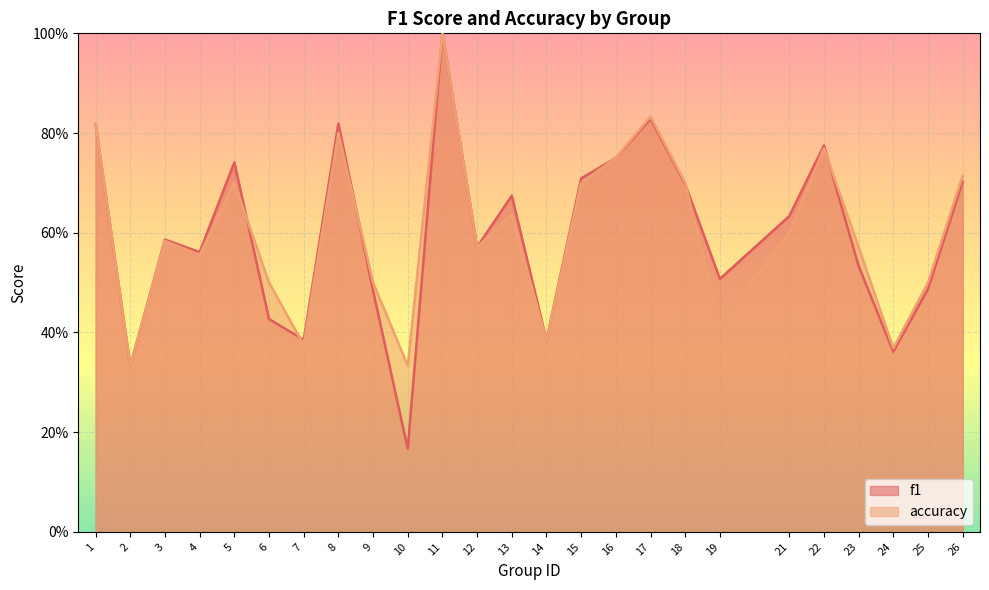

Rank the series by their average value, from lowest to highest.

f1, accuracy